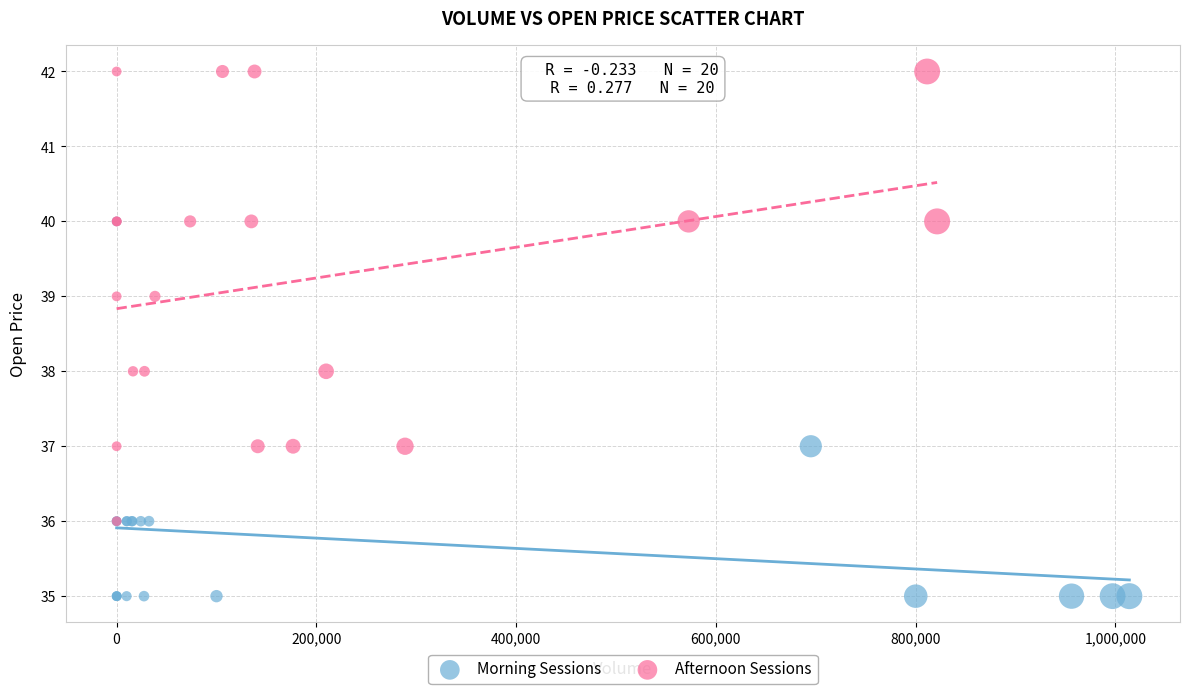

Which series reaches the maximum Y coordinate?

Afternoon Sessions